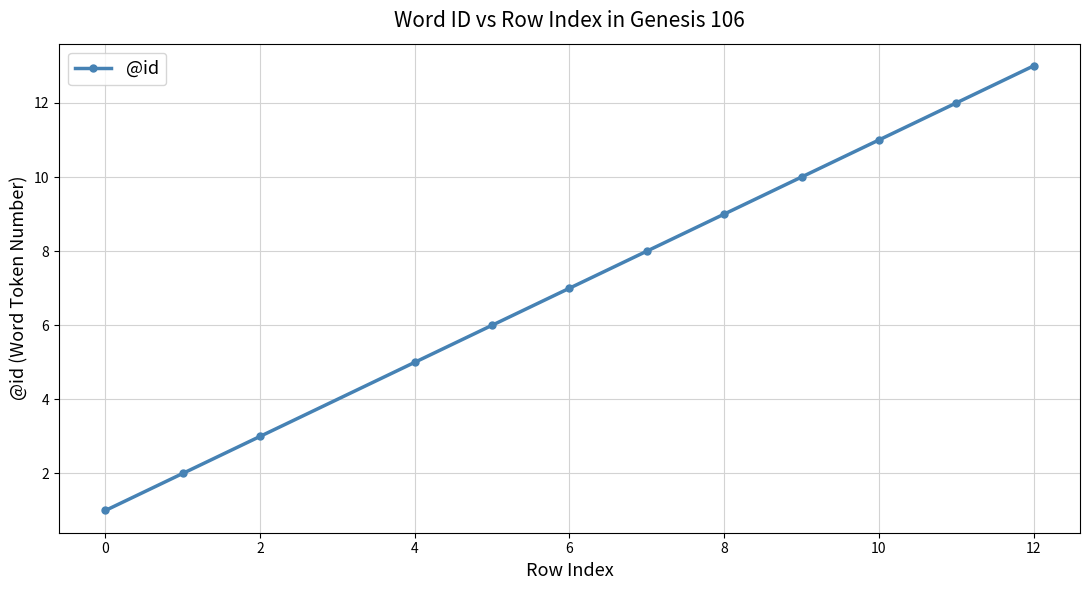

Reading left to right, transcribe all the data shown in this chart.

1	2	3	5	6	7	8	9	10	11	12	13